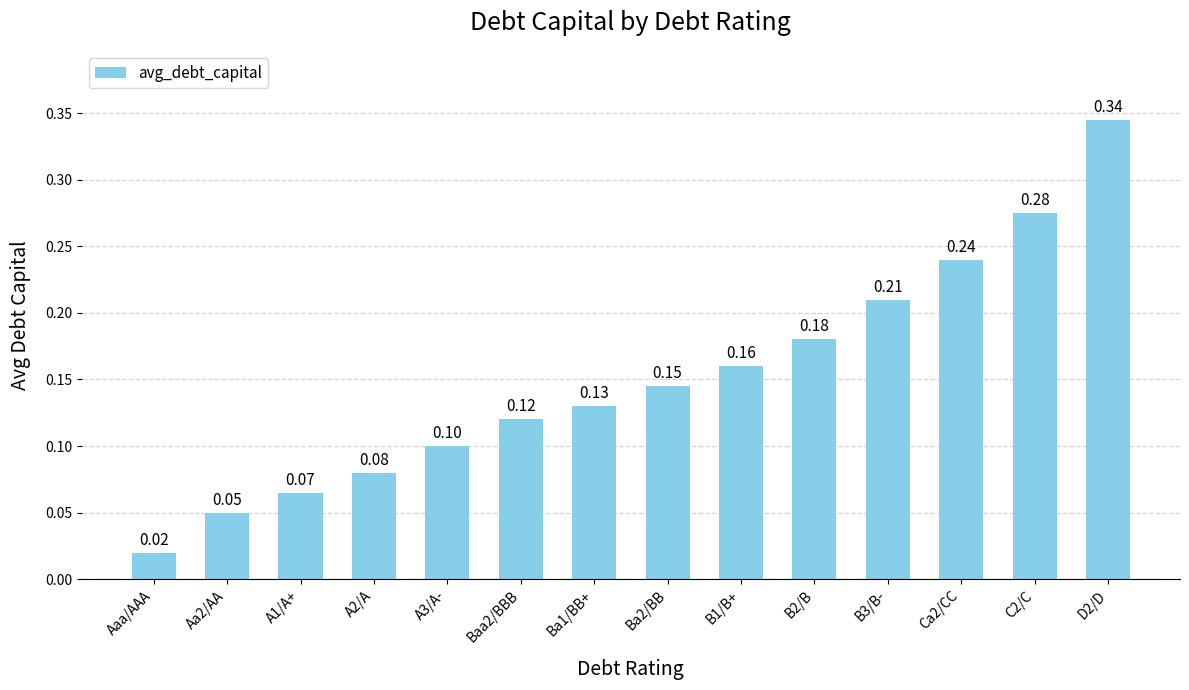

List the labels in order of value, largest first.

D2/D, C2/C, Ca2/CC, B3/B-, B2/B, B1/B+, Ba2/BB, Ba1/BB+, Baa2/BBB, A3/A-, A2/A, A1/A+, Aa2/AA, Aaa/AAA